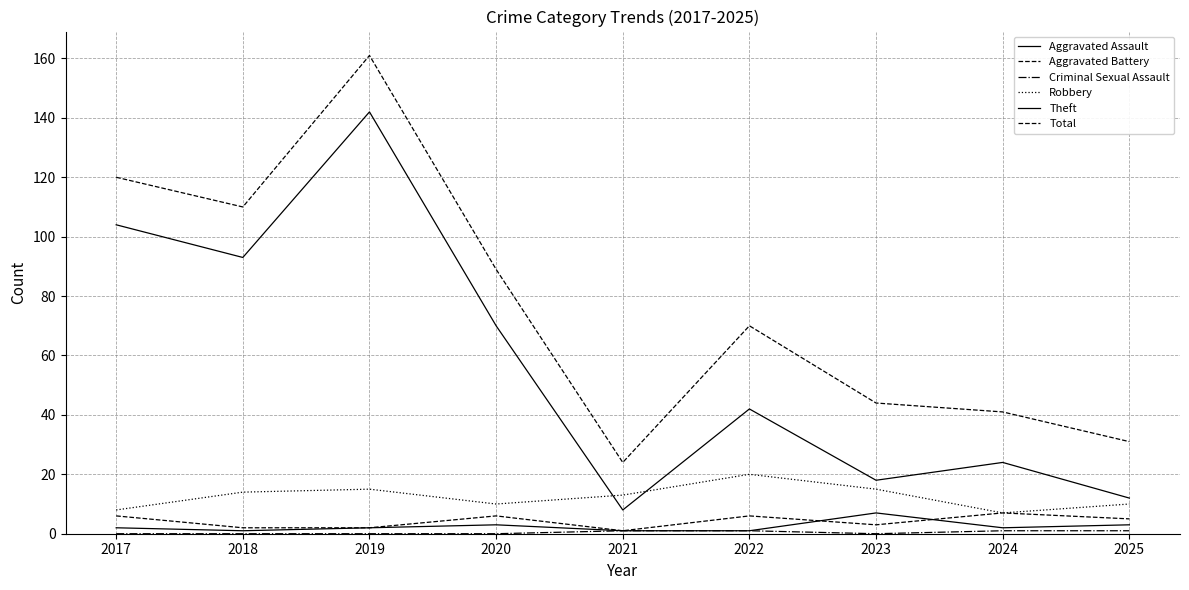

Rank the categories by Aggravated Battery value from lowest to highest.

2021, 2018, 2019, 2023, 2025, 2017, 2020, 2022, 2024